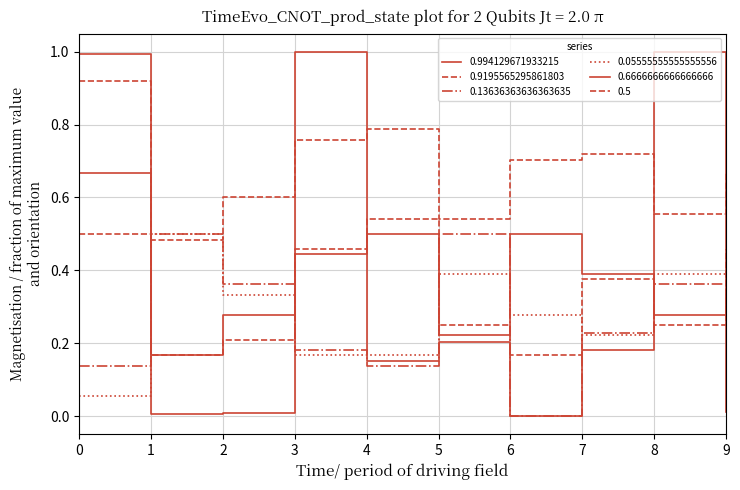

Reading left to right, what are all the values shown in this chart?

0.994129671933215: 0=1.0	1=0.0	2=0.0	3=1.0	4=0.2	5=0.2	6=0.0	7=0.2	8=1.0	9=0.0
0.9195565295861803: 0=0.9	1=0.5	2=0.6	3=0.8	4=0.8	5=0.5	6=0.7	7=0.7	8=0.6	9=0.7
0.13636363636363635: 0=0.1	1=0.5	2=0.4	3=0.2	4=0.1	5=0.5	6=0.0	7=0.2	8=0.4	9=0.4
0.05555555555555556: 0=0.1	1=0.5	2=0.3	3=0.2	4=0.2	5=0.4	6=0.3	7=0.2	8=0.4	9=0.3
0.6666666666666666: 0=0.7	1=0.2	2=0.3	3=0.4	4=0.5	5=0.2	6=0.5	7=0.4	8=0.3	9=0.3
0.5: 0=0.5	1=0.2	2=0.2	3=0.5	4=0.5	5=0.2	6=0.2	7=0.4	8=0.2	9=0.5